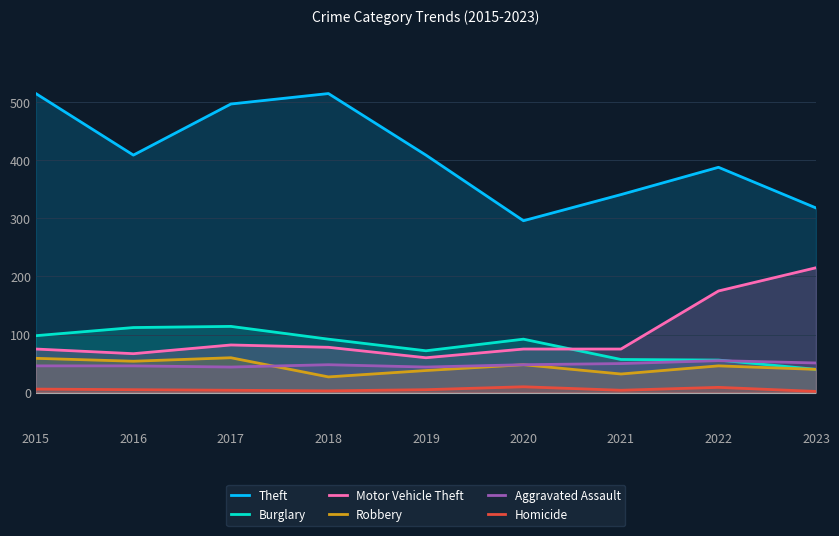

What is the approximate value of Robbery at 2015?

59